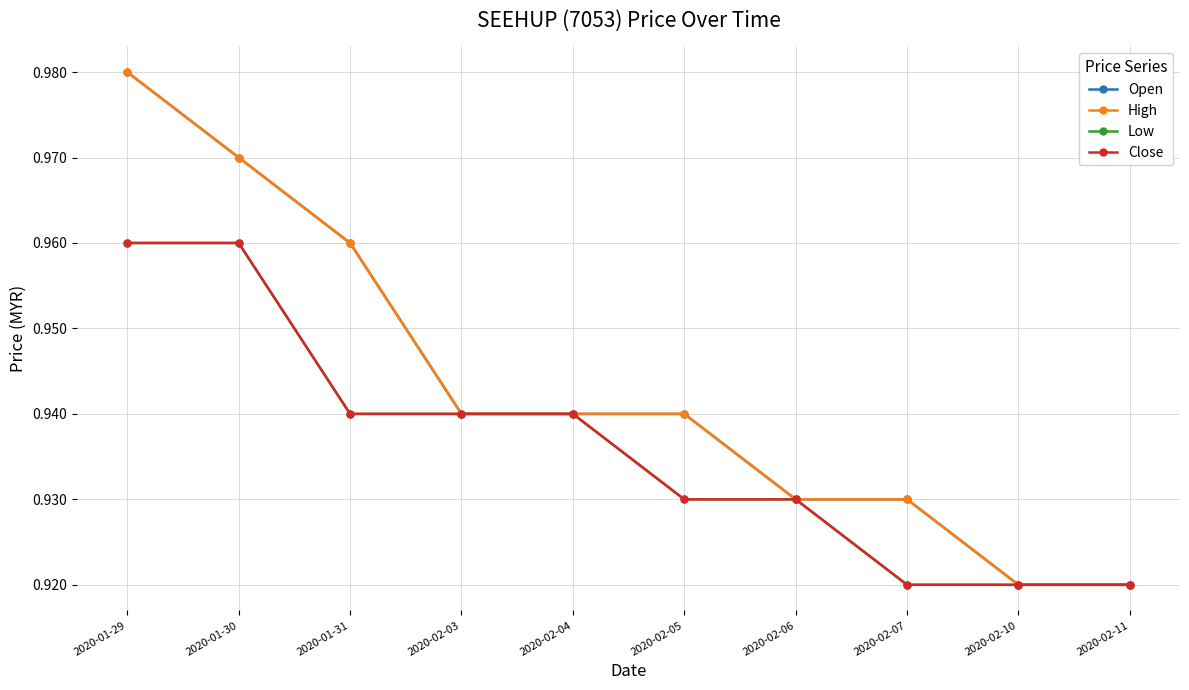

Does the chart have visible grid lines?

Yes